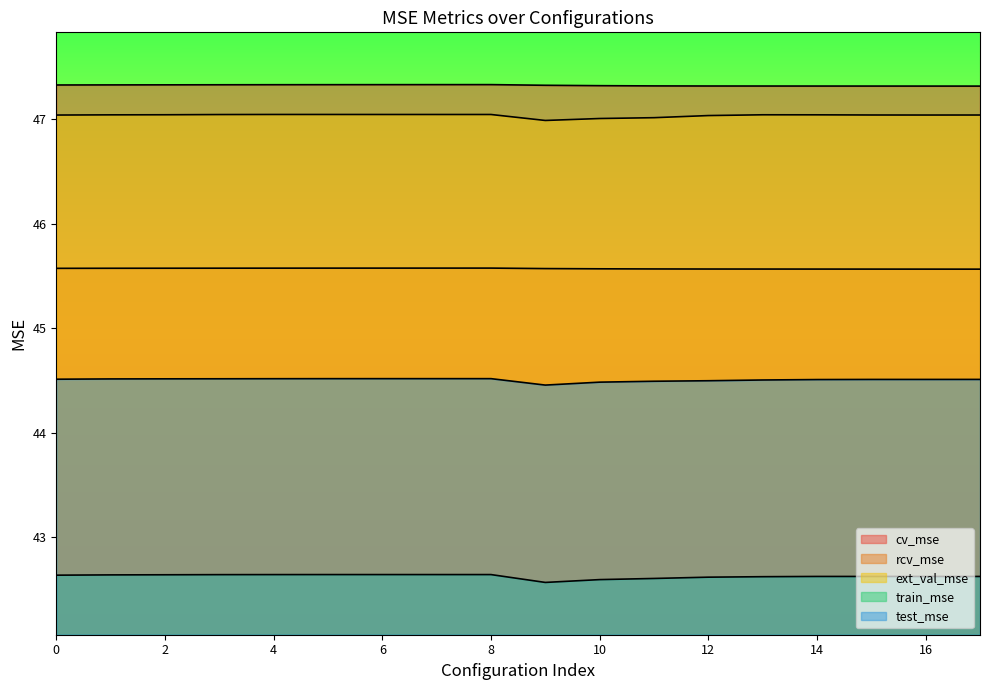

In test_mse, how many points are lower than both neighbors (excluding endpoints)?

1